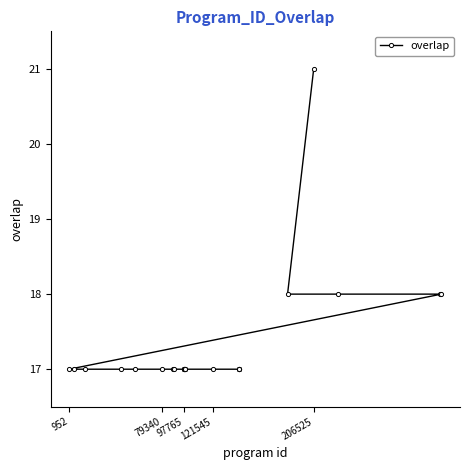

The chart shows a value of 17 at 79340. True or false?

True